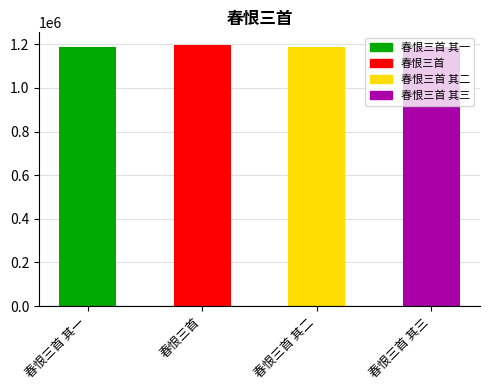

What is the label of the 4th bar from the left?

春恨三首 其三